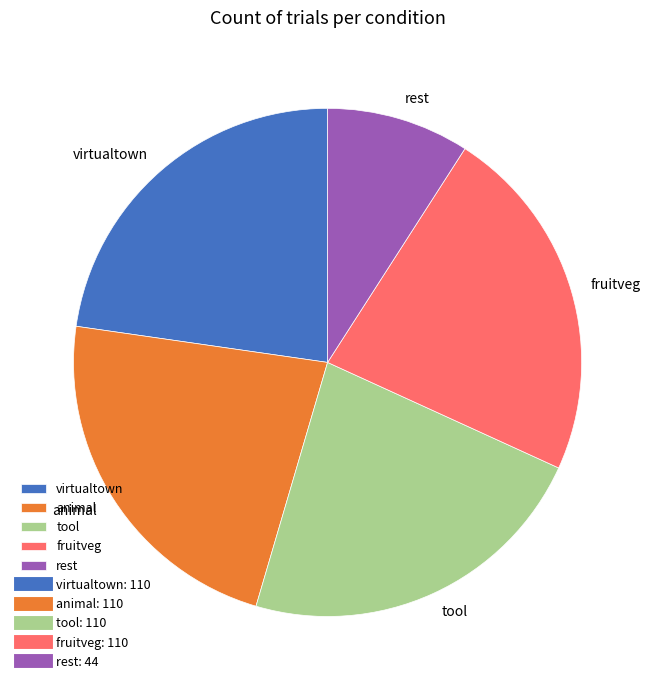

Which has a higher value, rest or tool?

tool